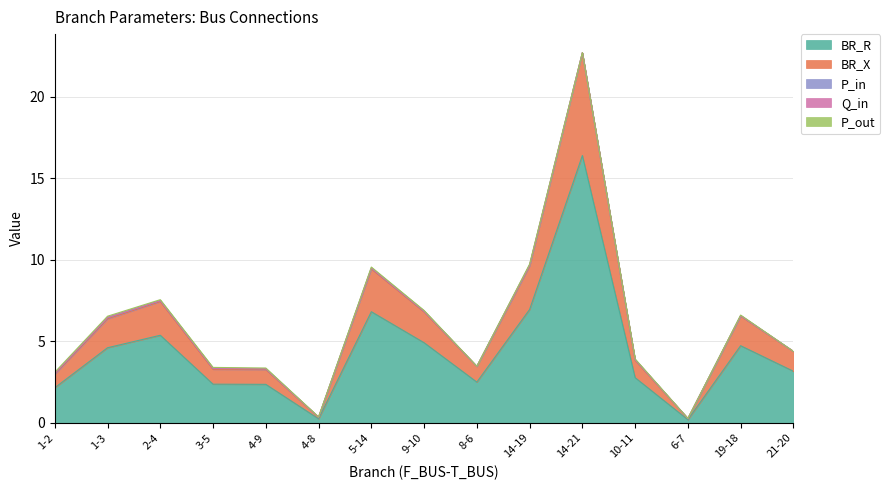

True or false: Q_in and P_out intersect in this chart.

False